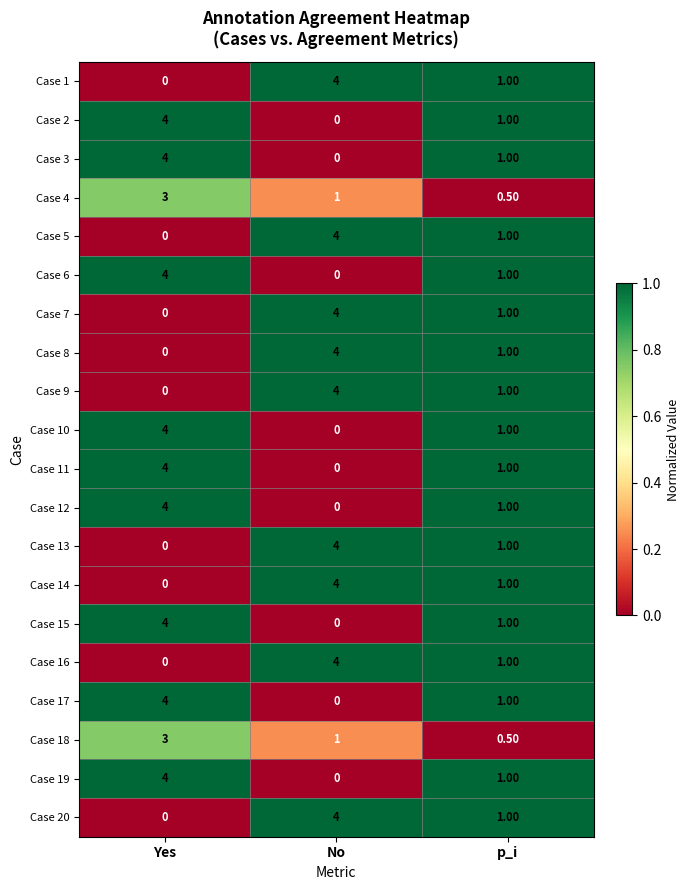

At which category is the sum across all series the highest?

Yes